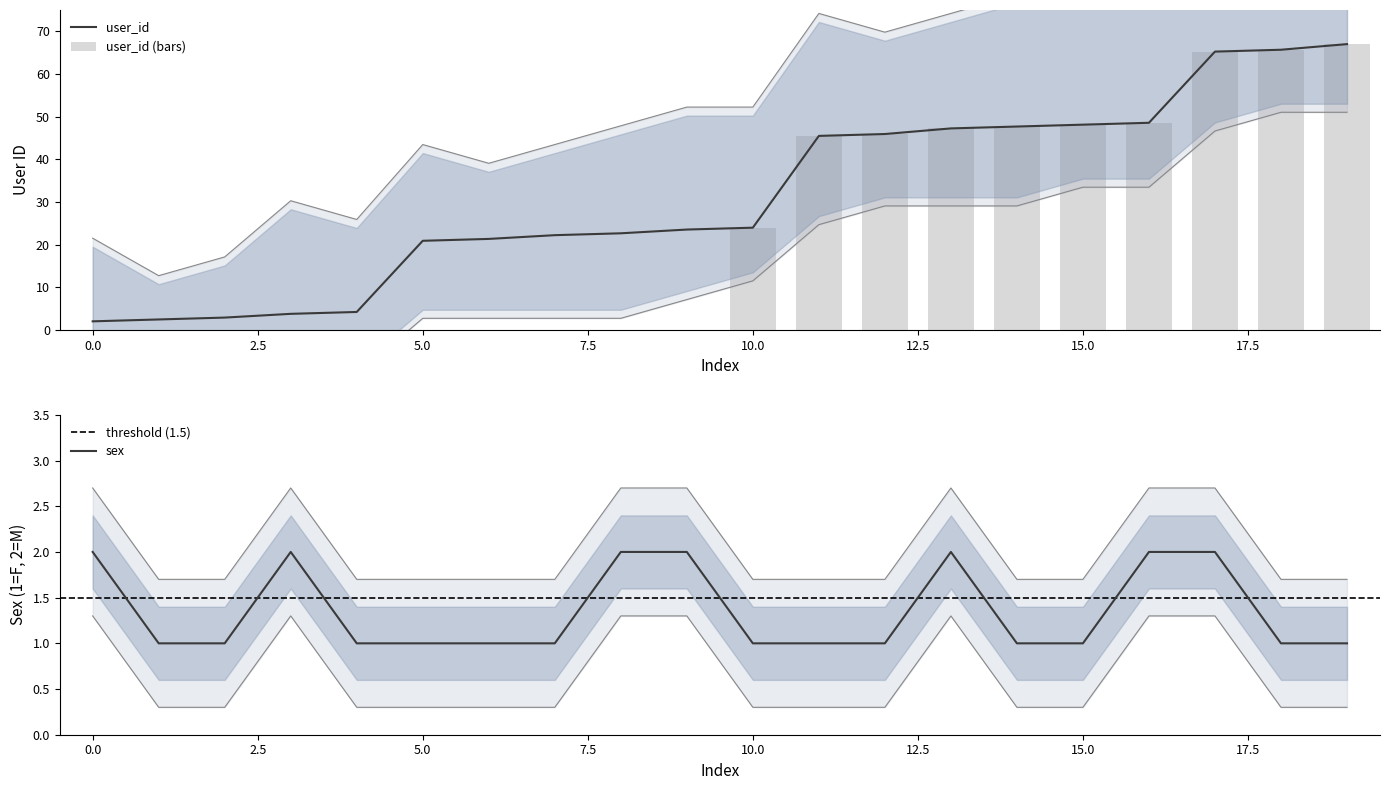

Reading left to right, transcribe all the data shown in this chart.

user_id: 2.0	2.4	2.9	3.8	4.2	20.9	21.3	22.2	22.6	23.5	24.0	45.5	45.9	47.2	47.7	48.1	48.6	65.2	65.7	67.0
sex: 2.0	1.0	1.0	2.0	1.0	1.0	1.0	1.0	2.0	2.0	1.0	1.0	1.0	2.0	1.0	1.0	2.0	2.0	1.0	1.0